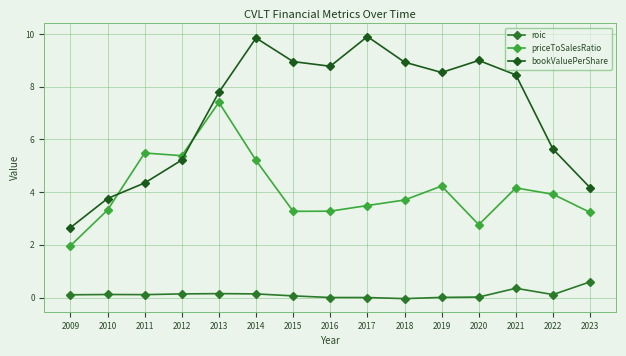

Reading left to right, transcribe all the data shown in this chart.

roic: 0.1	0.1	0.1	0.1	0.1	0.1	0.1	0.0	-0.0	-0.0	0.0	0.0	0.4	0.1	0.6
priceToSalesRatio: 2.0	3.3	5.5	5.4	7.4	5.2	3.3	3.3	3.5	3.7	4.2	2.8	4.2	3.9	3.2
bookValuePerShare: 2.7	3.8	4.3	5.2	7.8	9.8	9.0	8.8	9.9	8.9	8.5	9.0	8.4	5.6	4.2